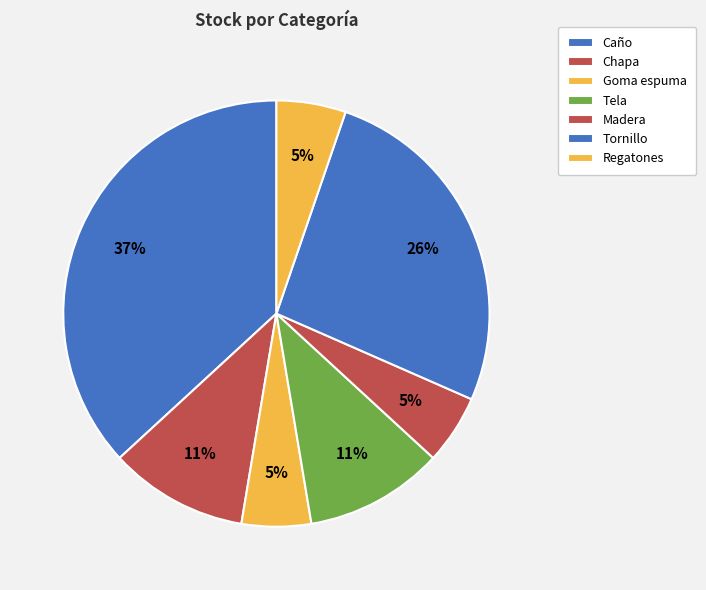

True or false: Caño accounts for 50% of the total.

False